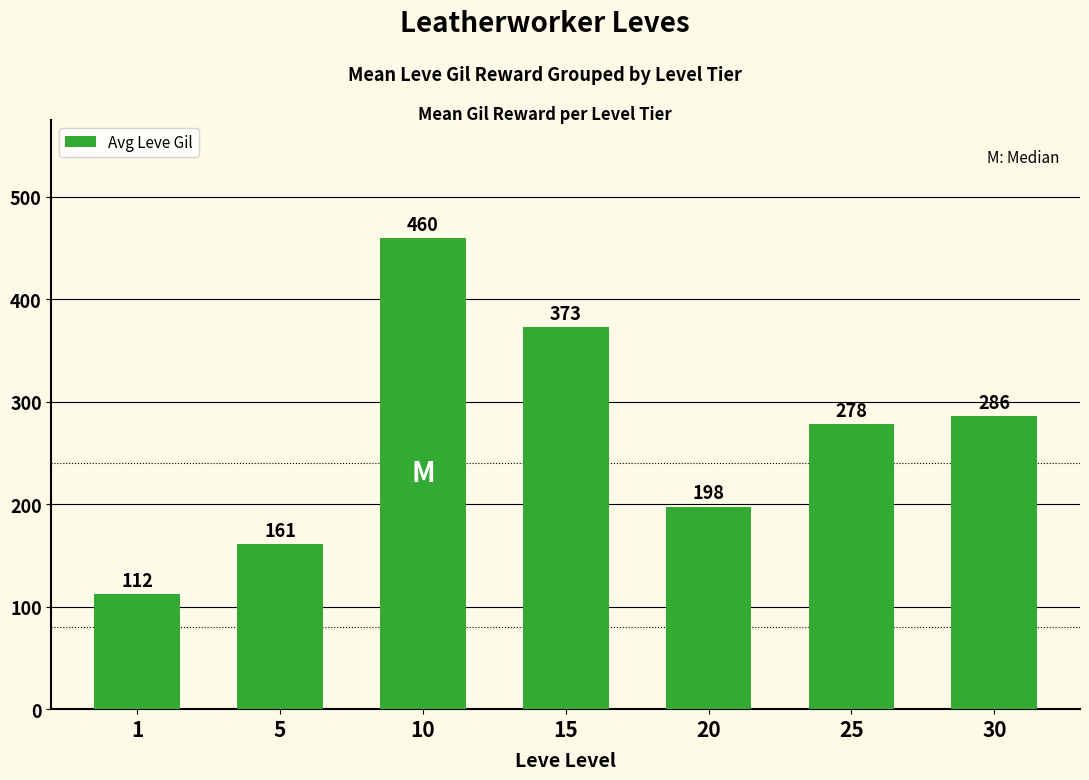

How many series are shown in this chart?

1